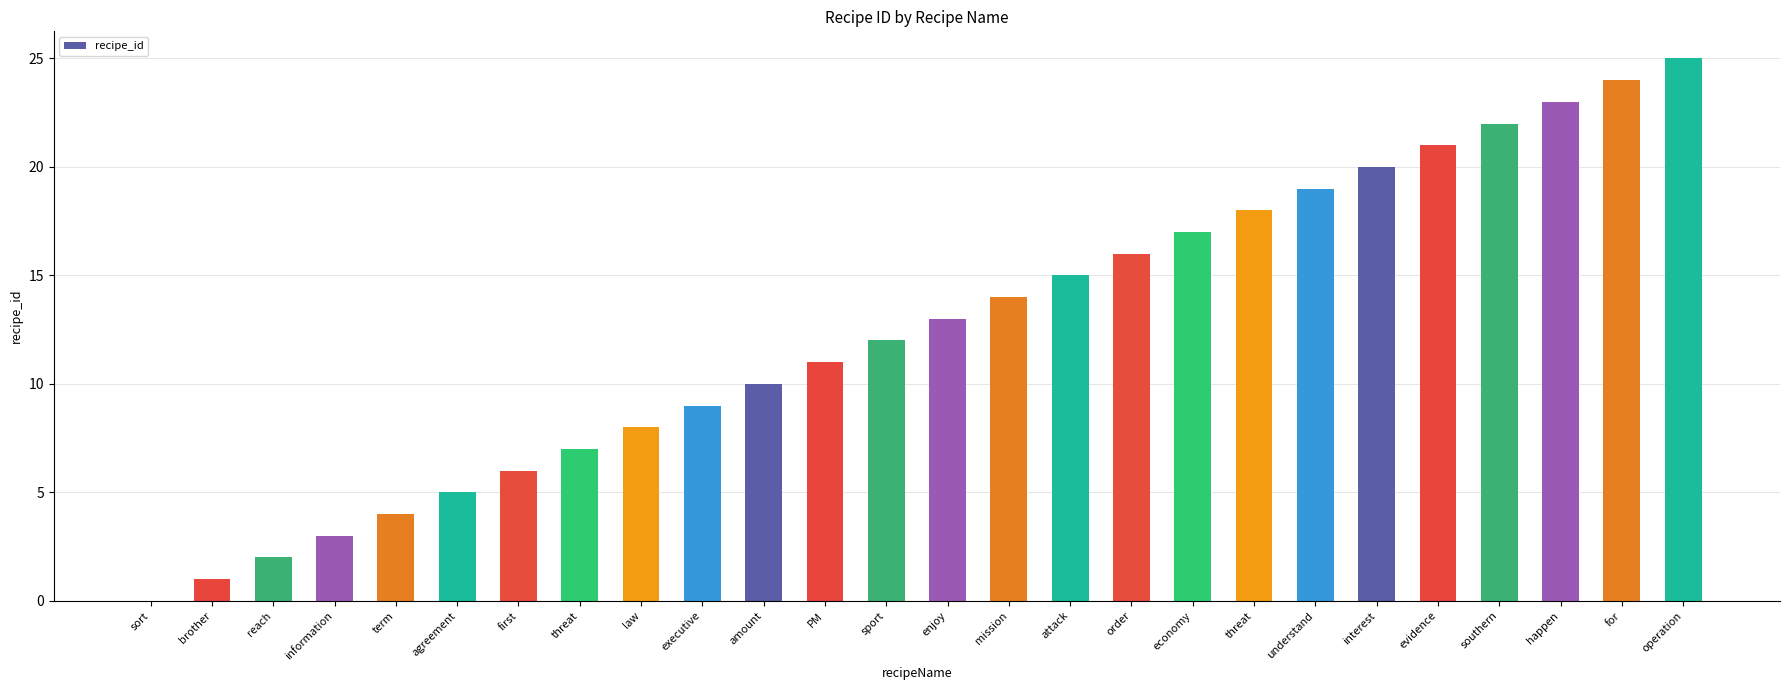

Rank the categories by value from lowest to highest.

sort, brother, reach, information, term, agreement, first, threat, law, executive, amount, PM, sport, enjoy, mission, attack, order, economy, threat, understand, interest, evidence, southern, happen, for, operation